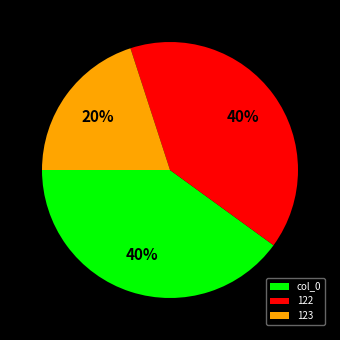

Which has a higher value, col_0 or 123?

col_0